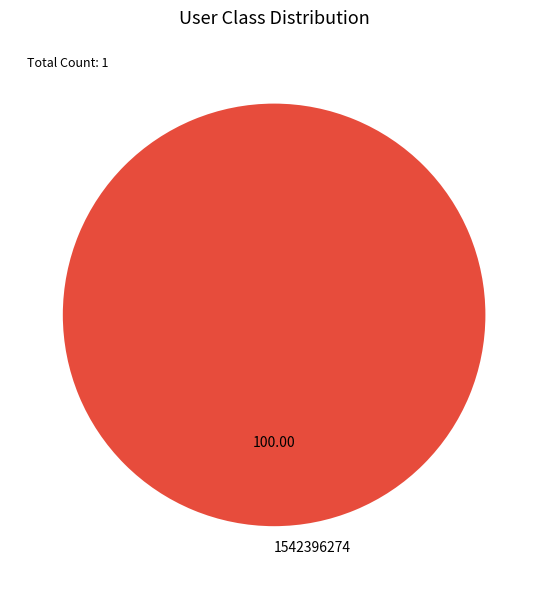

How many segments does this pie chart have?

1